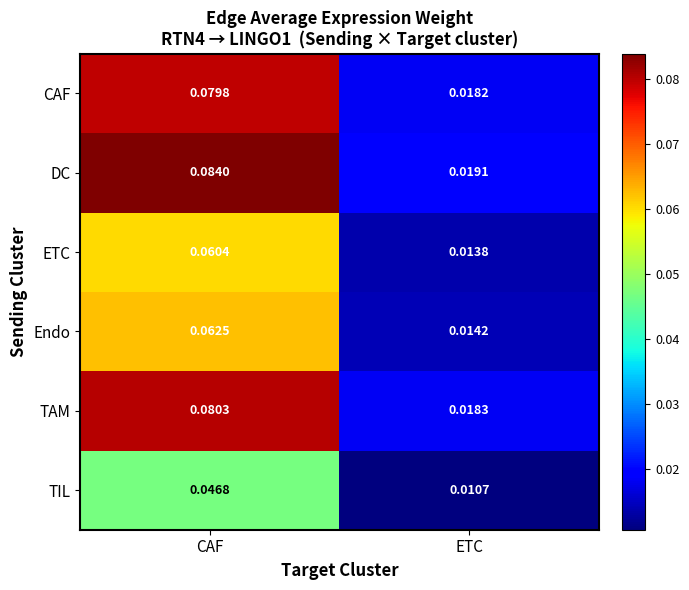

List the series in order of their peak value, highest first.

DC, TAM, CAF, Endo, ETC, TIL